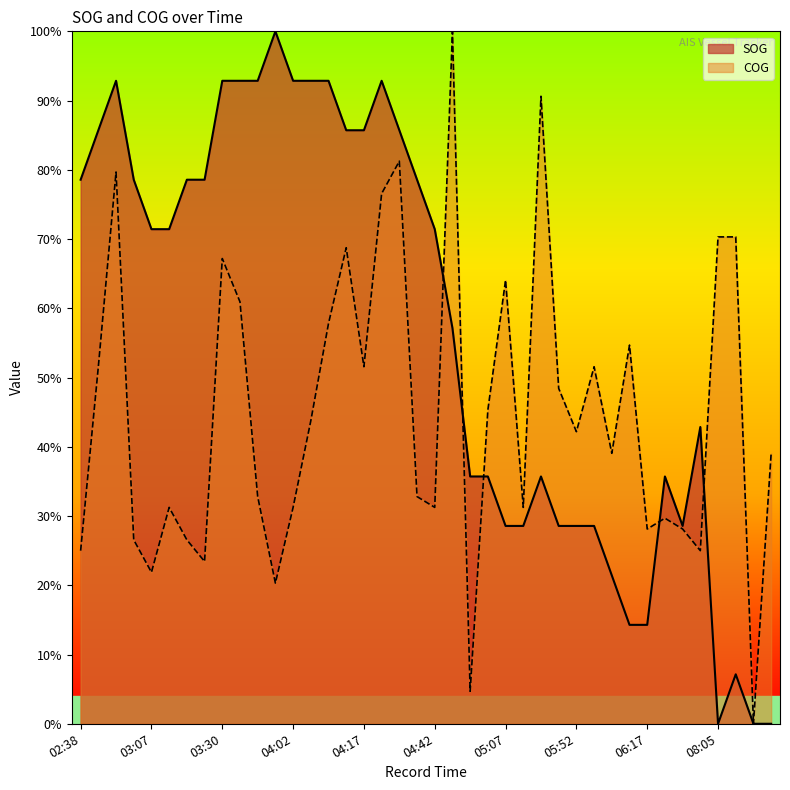

Which series has the largest total across all categories?

SOG